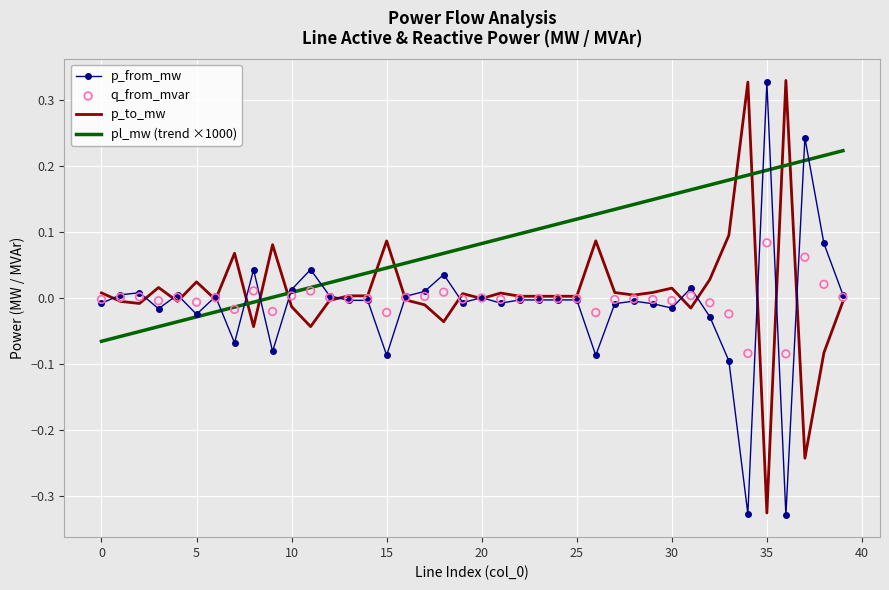

What is the total value across all series at 17?

0.1